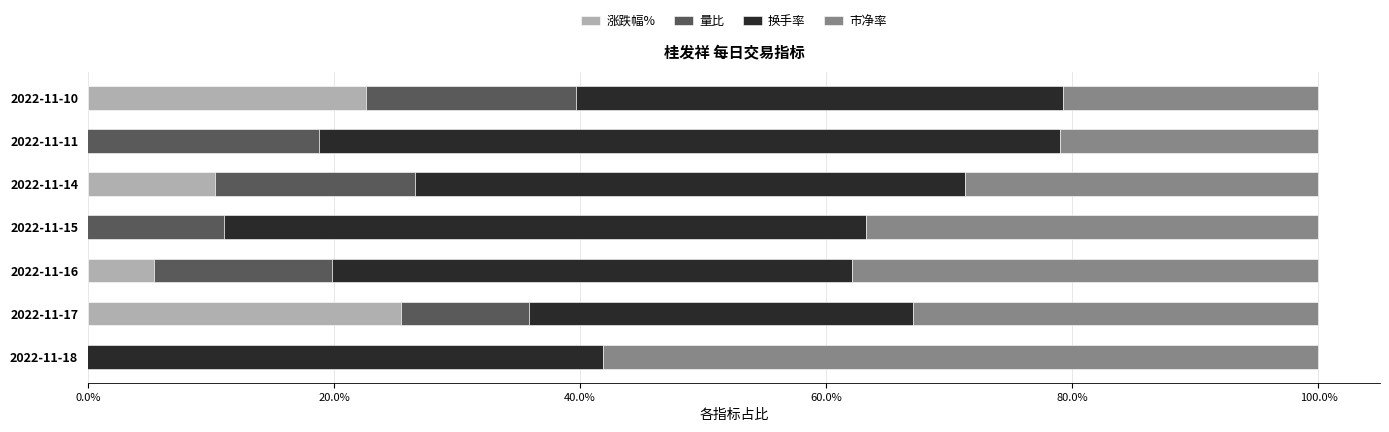

Count the number of categories in the chart.

7